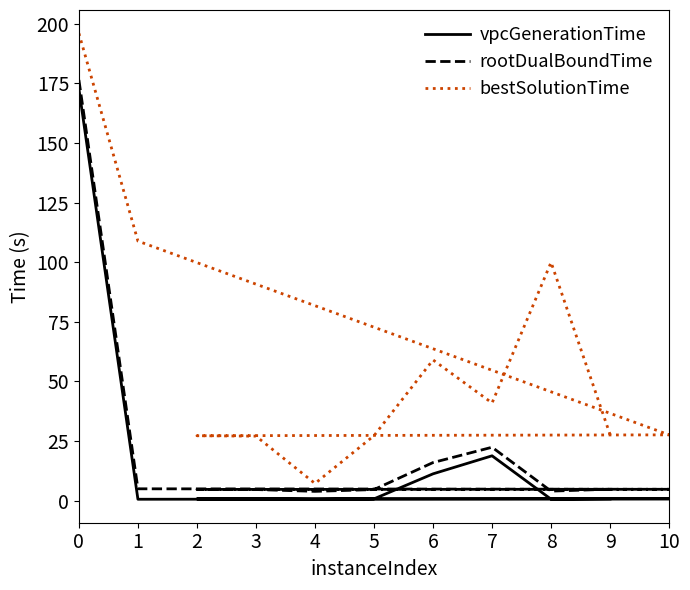

What are all the series names shown in the legend?

vpcGenerationTime, rootDualBoundTime, bestSolutionTime